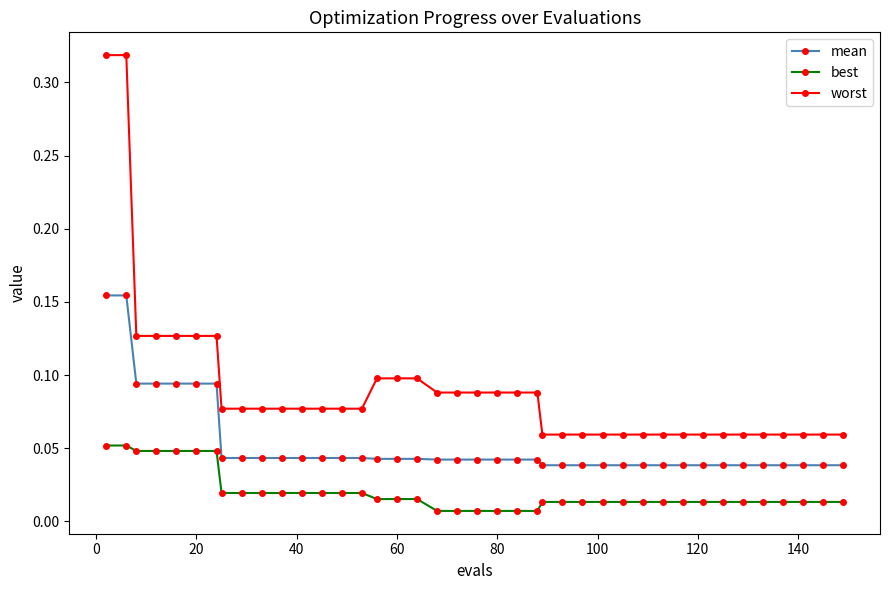

How many lines are shown in the chart?

3